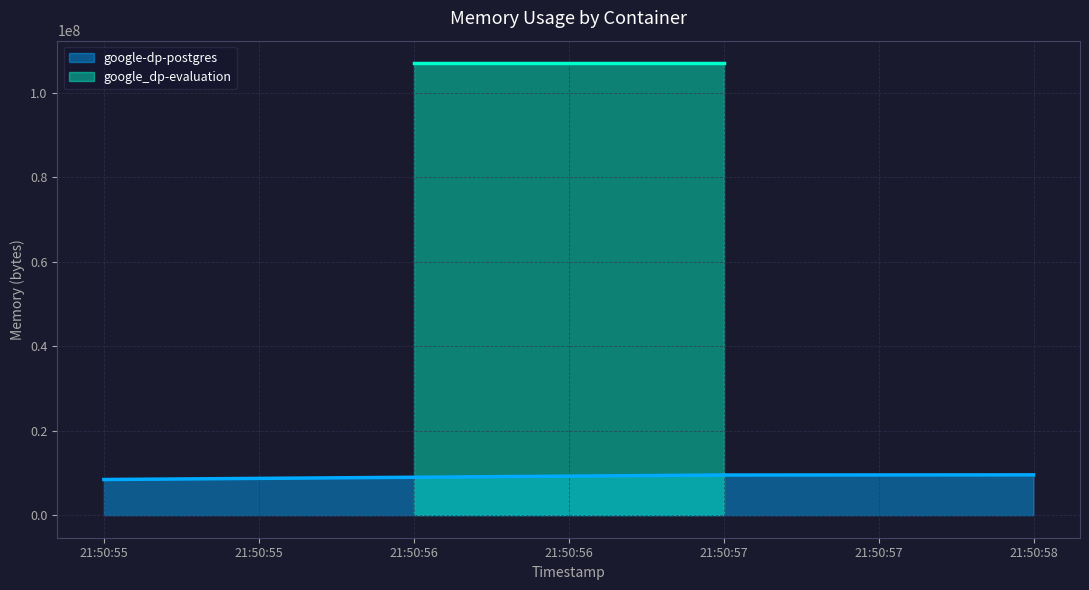

What is the value of the 2nd point from the left?

9502720